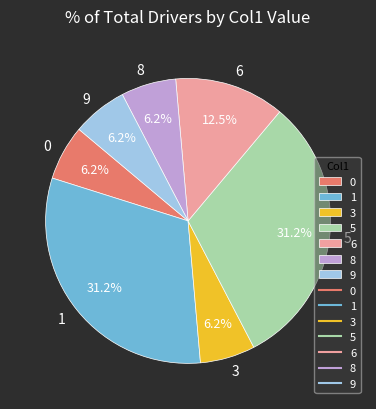

Do 1 and 0 together represent more than half of the pie?

No